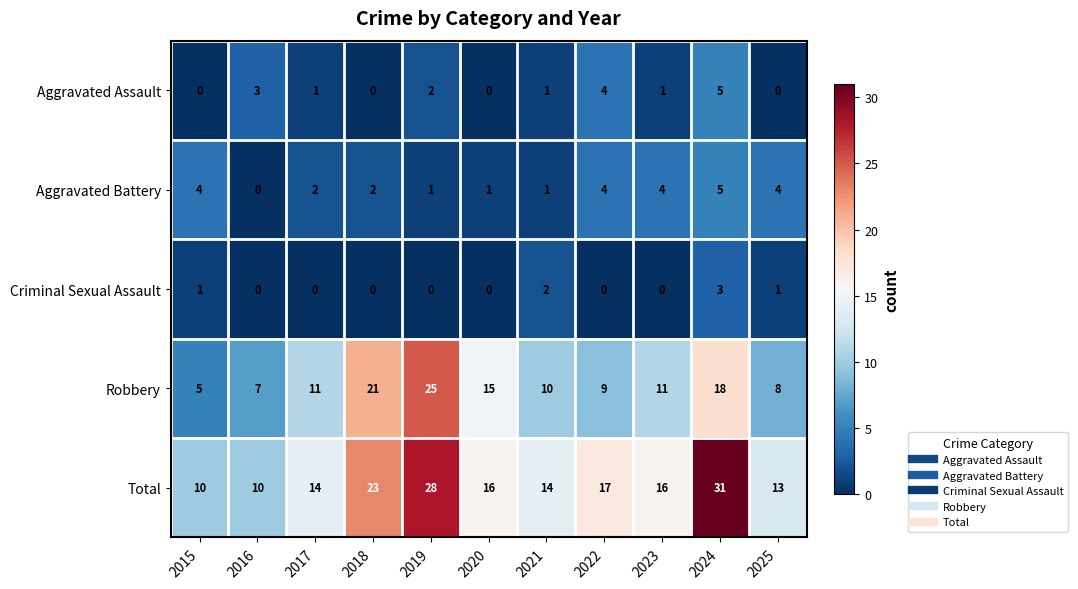

Where does the Aggravated Assault series first go above 1?

2016